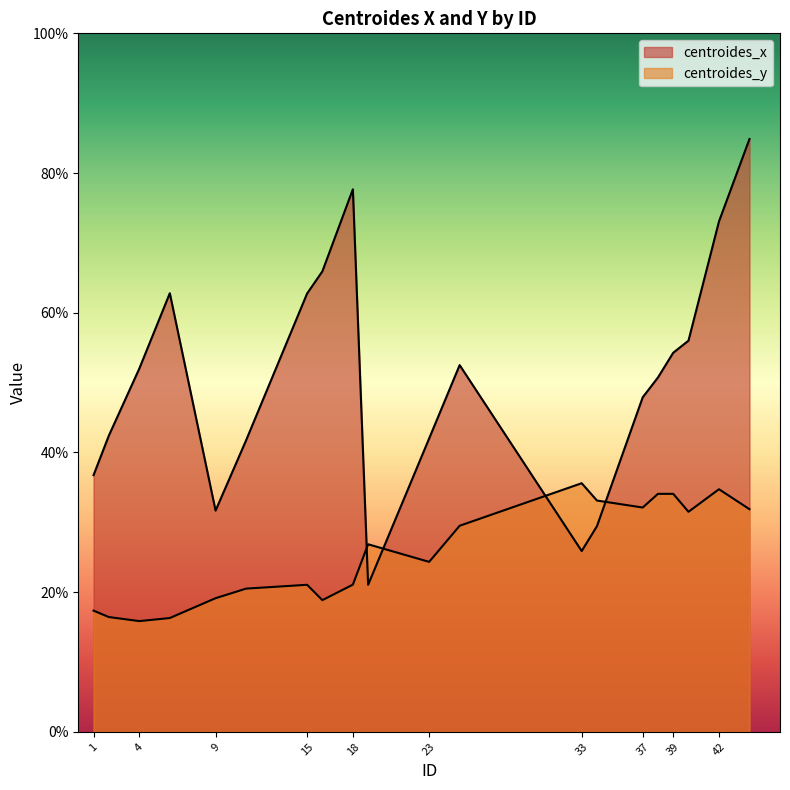

What is the spread (max minus min) of values at 6?

46.5